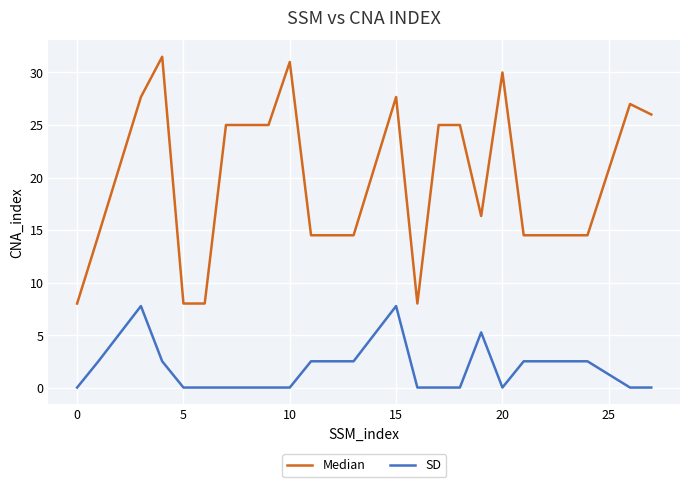

True or false: Median and SD cross at least once.

False